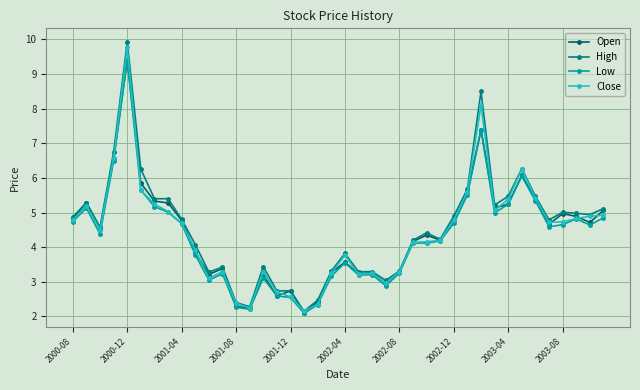

Which series has the largest range (max minus min)?

High